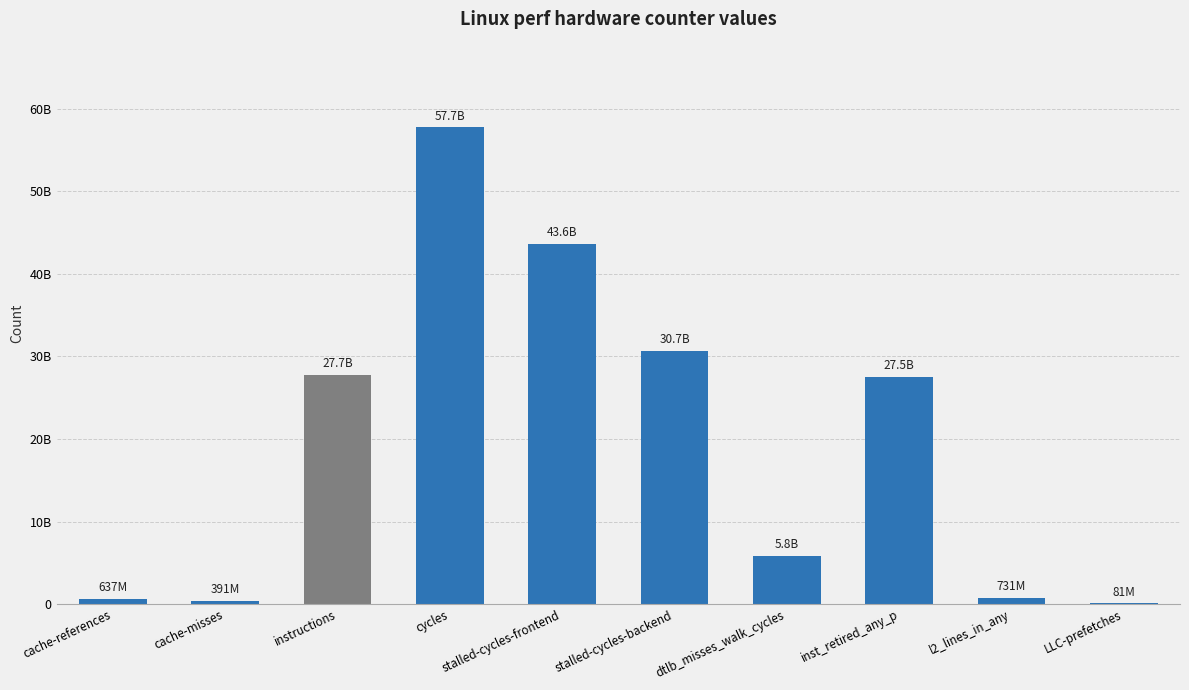

At which category does the chart reach its minimum across all series?

LLC-prefetches